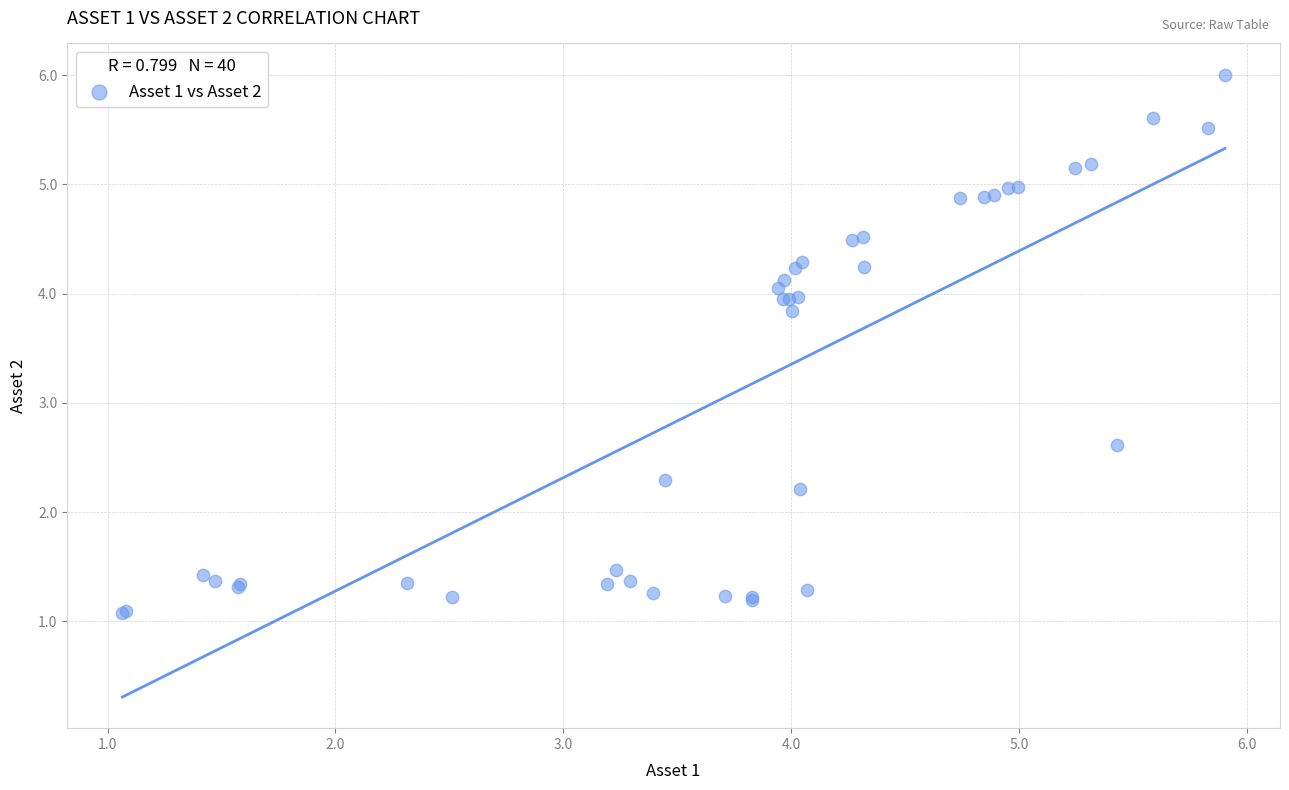

What Y value in the scatter plot is closest to 3?

2.6